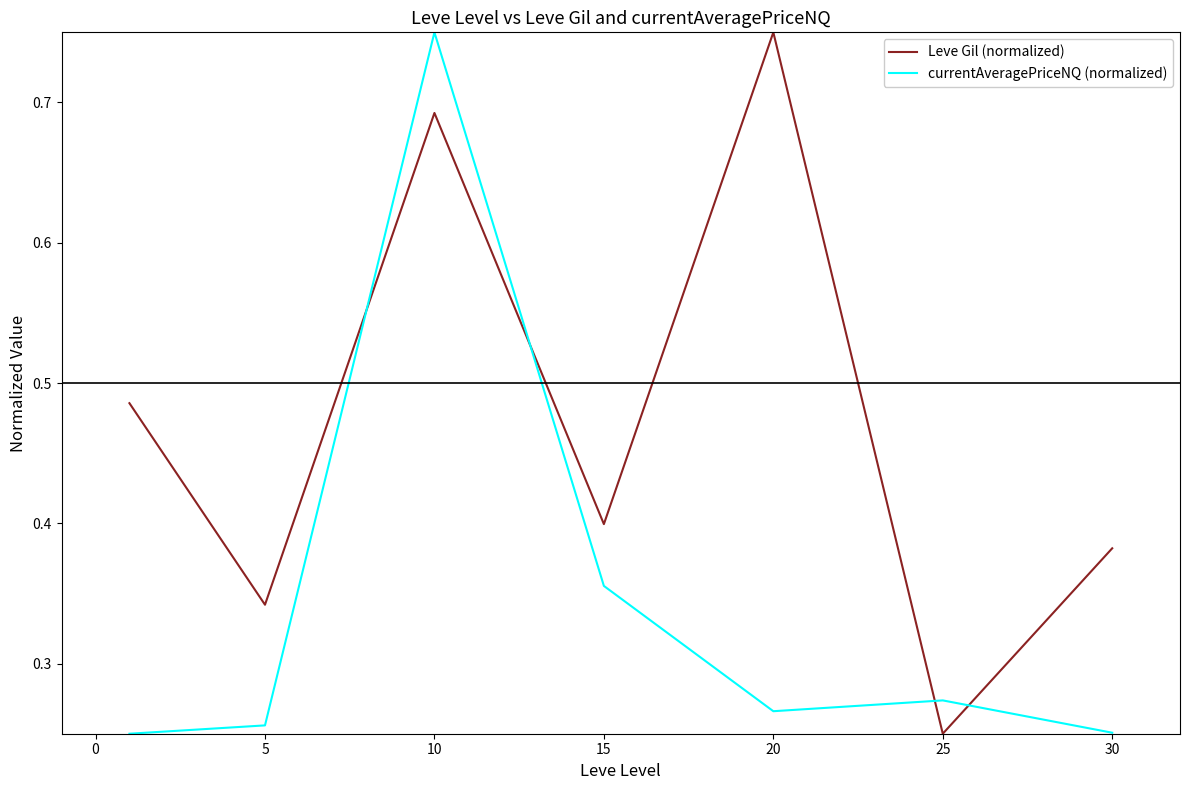

How many times do Leve Gil (normalized) and currentAveragePriceNQ (normalized) cross each other?

4